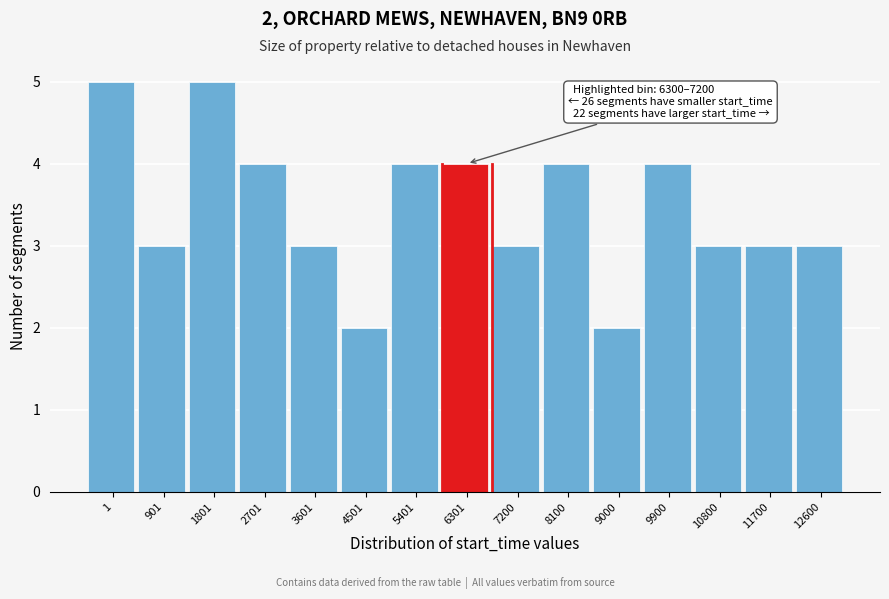

Reading left to right, what are all the values shown in this chart?

5	3	5	4	3	2	4	4	3	4	2	4	3	3	3